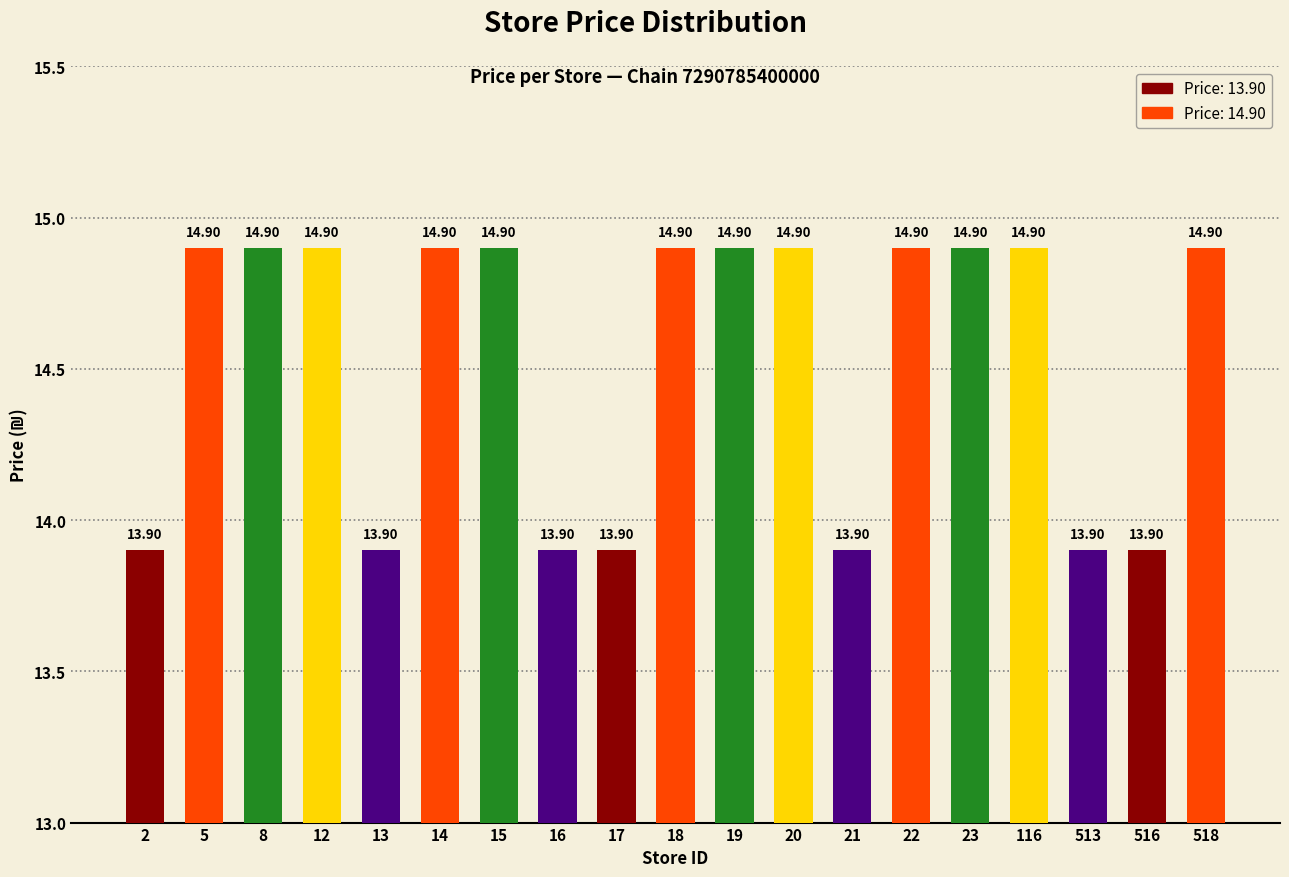

Are the bars horizontal?

No